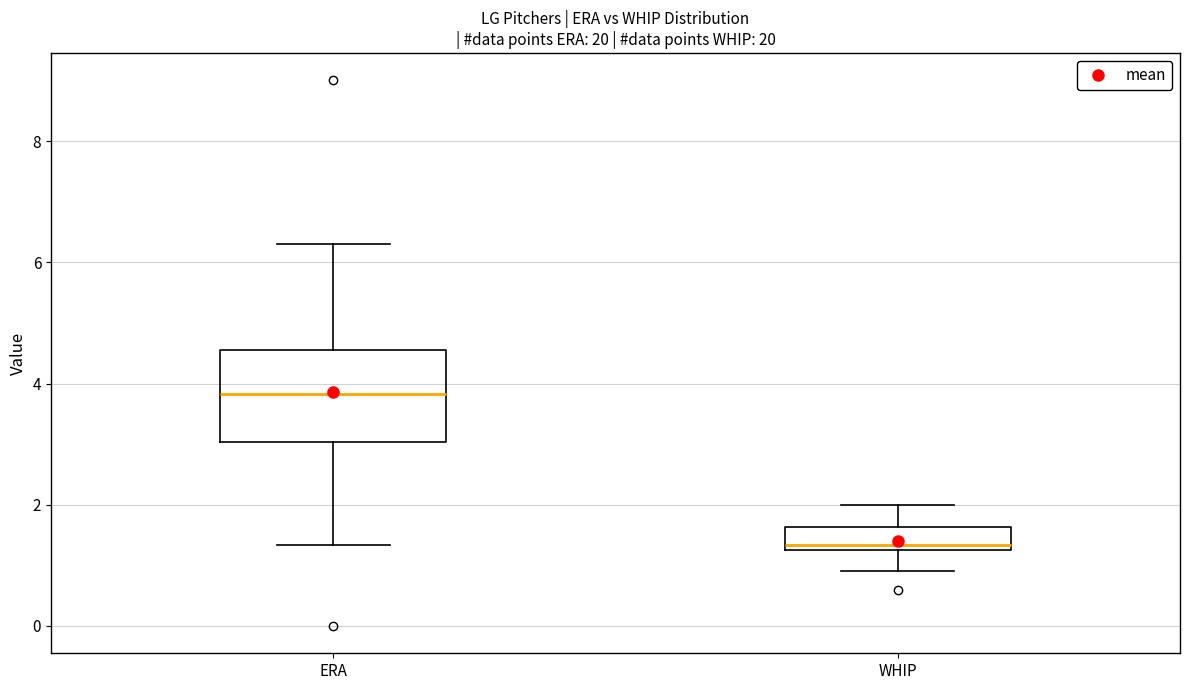

Which box's median line is the highest?

ERA